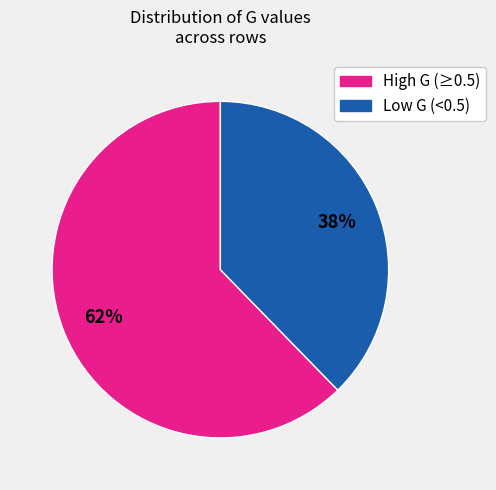

To the nearest percent, what is the average slice percentage?

50%